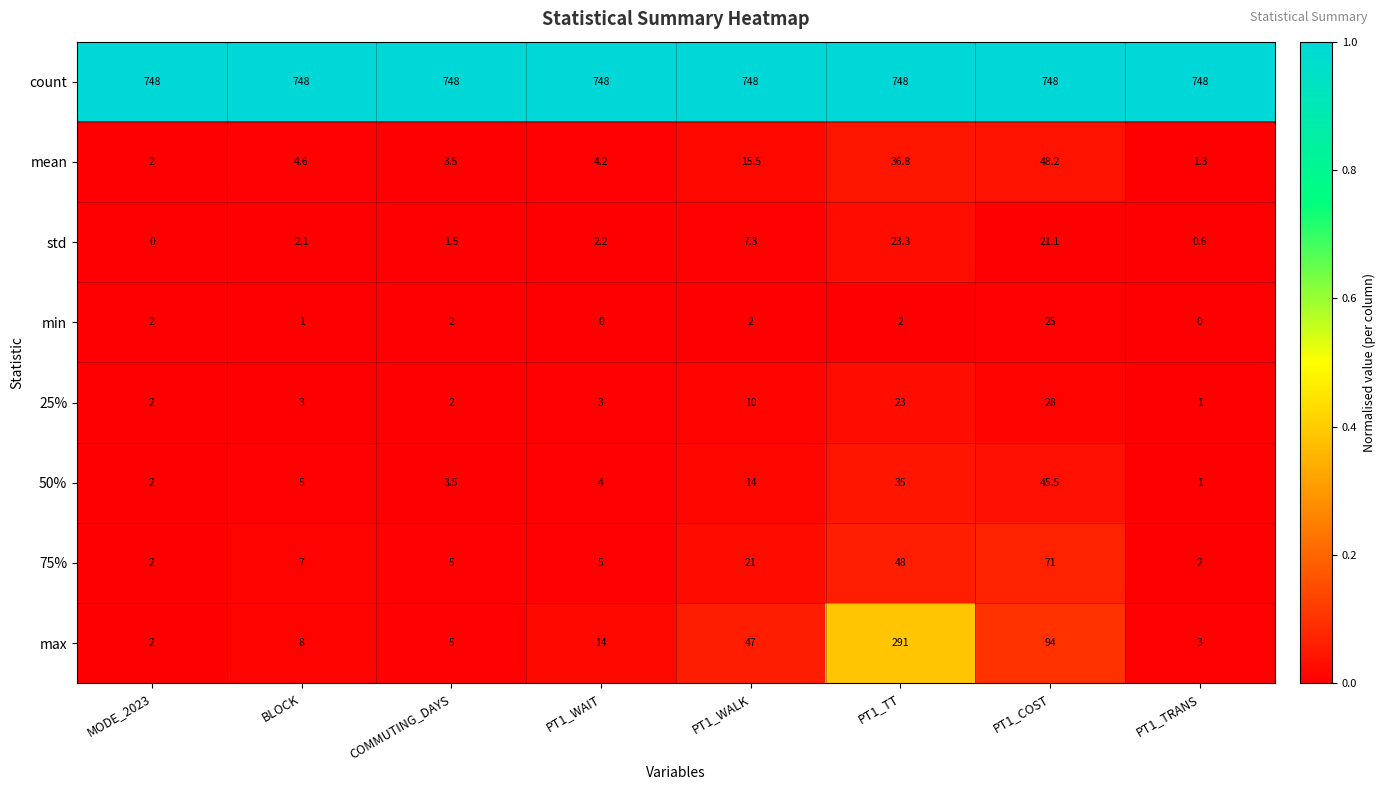

What is the lowest value of the 50% series?

1.0